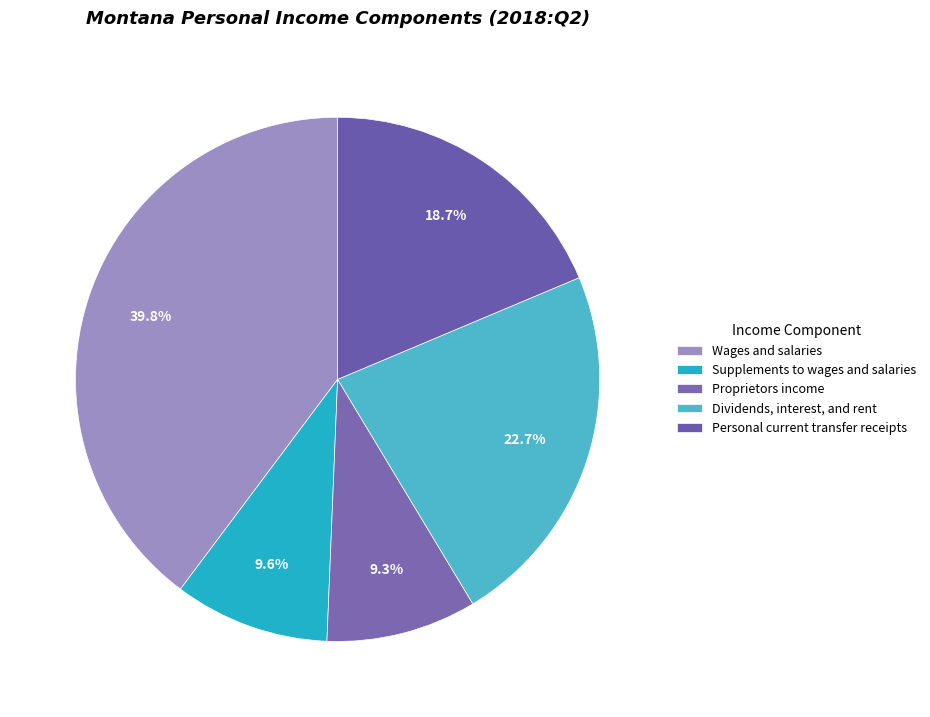

How many segments does this pie chart have?

5